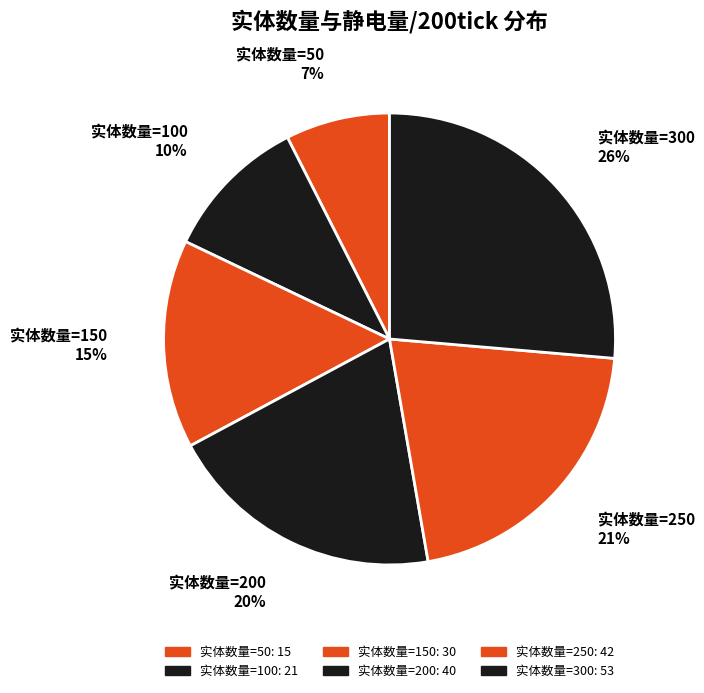

What is the ratio of the value at 实体数量=50 to the value at 实体数量=300?

0.3